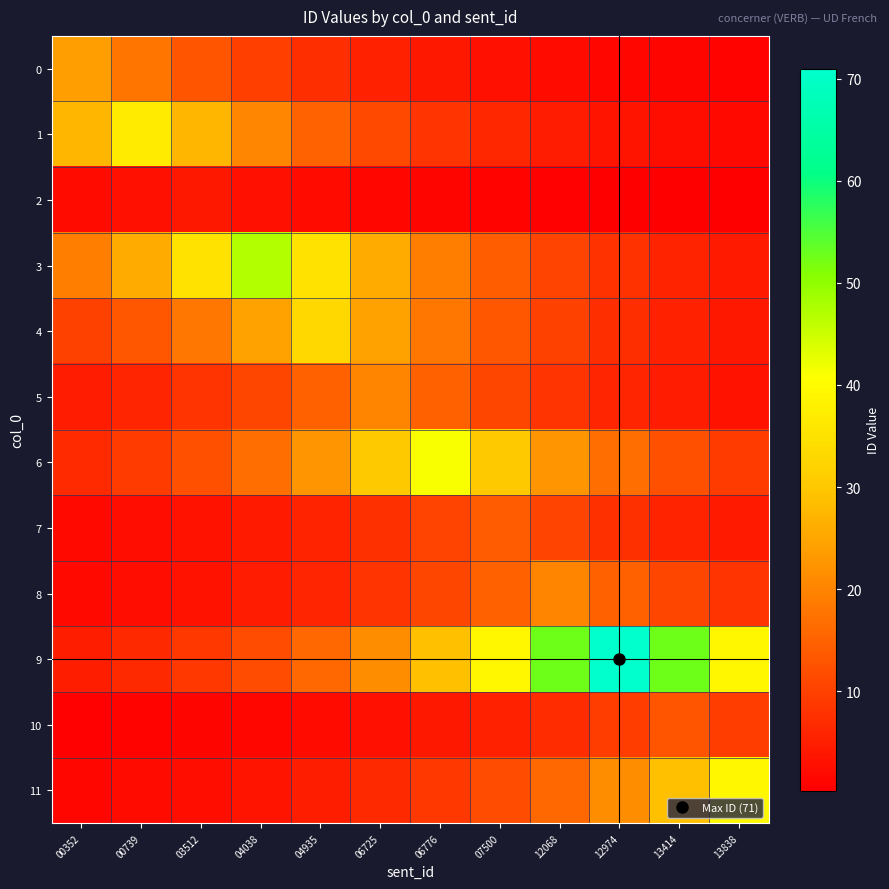

Count the number of data series in this chart.

12